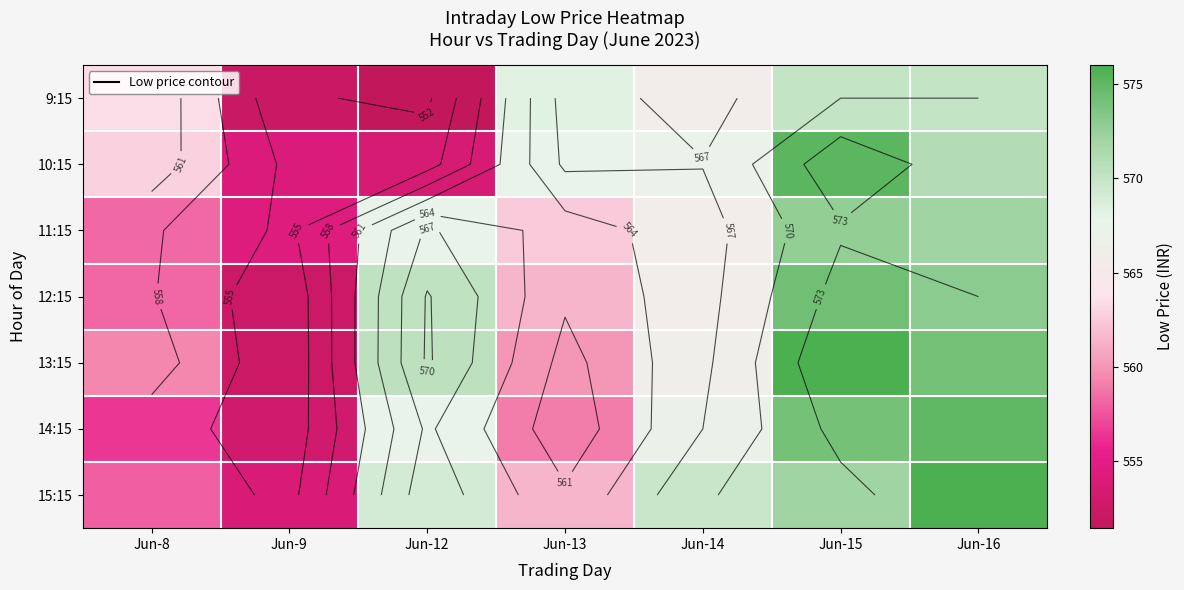

Is the value of 10:15 at Jun-15 greater than the value of 12:15 at Jun-8?

Yes